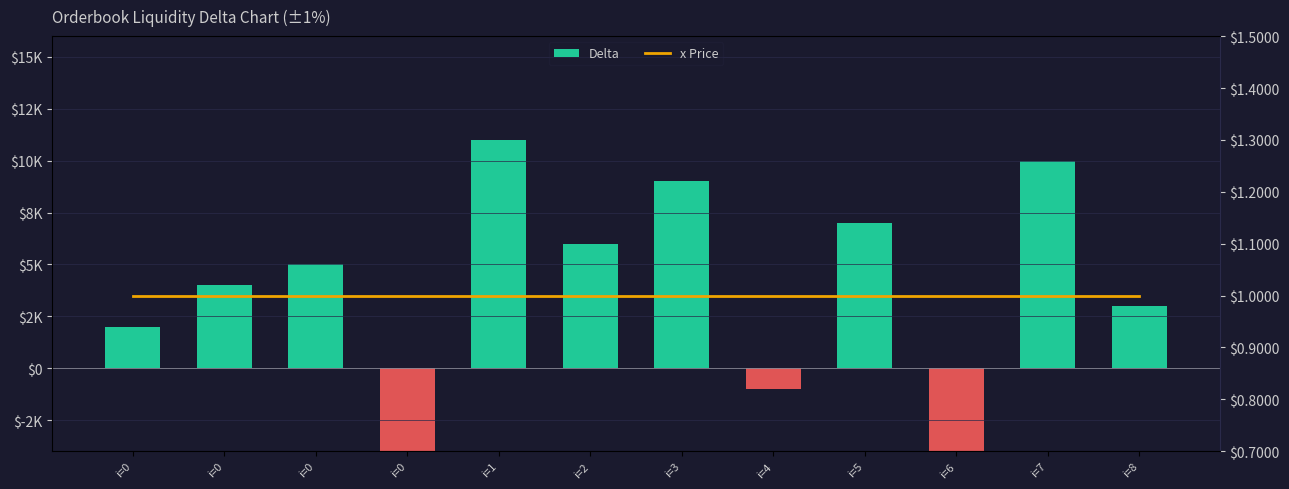

Rank the categories by j (Delta) value from highest to lowest.

i=1, i=7, i=3, i=5, i=2, i=0, i=0, i=8, i=0, i=4, i=0, i=6